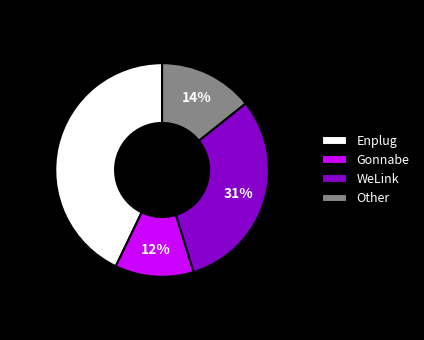

Count the number of slices in the pie.

4